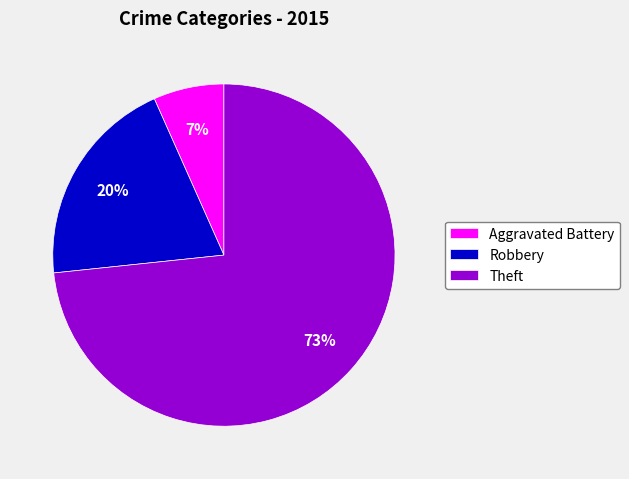

Between Theft and Robbery, which is larger?

Theft